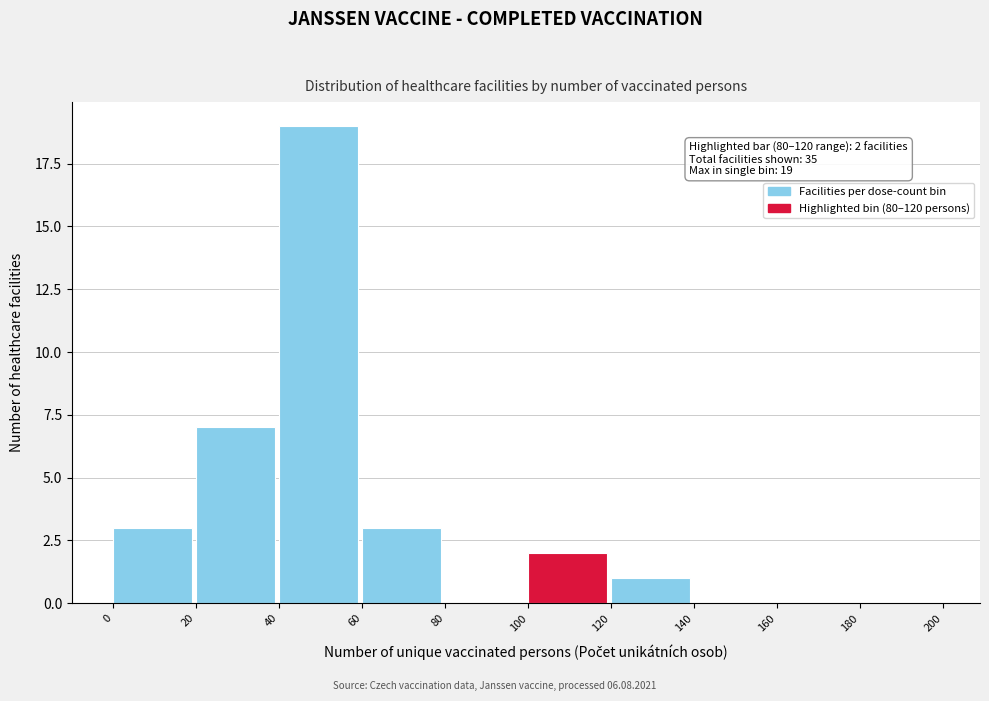

Which range on the x-axis has the tallest bar?

40 to 60